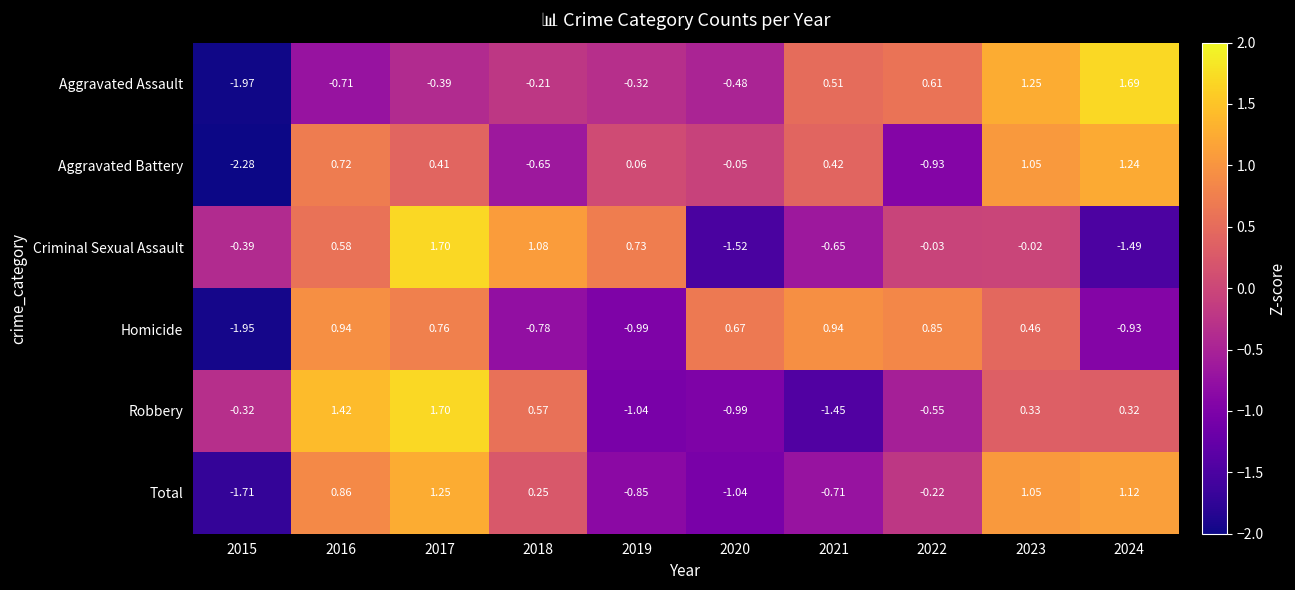

At how many categories does at least one series exceed 0?

9